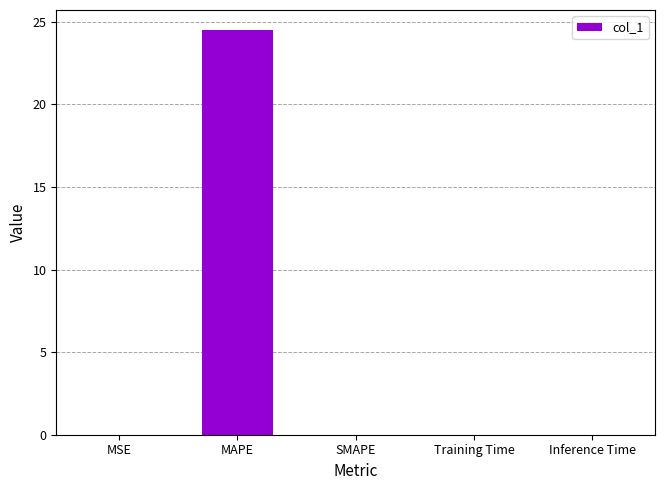

At which category does the chart reach its peak across all series?

MAPE